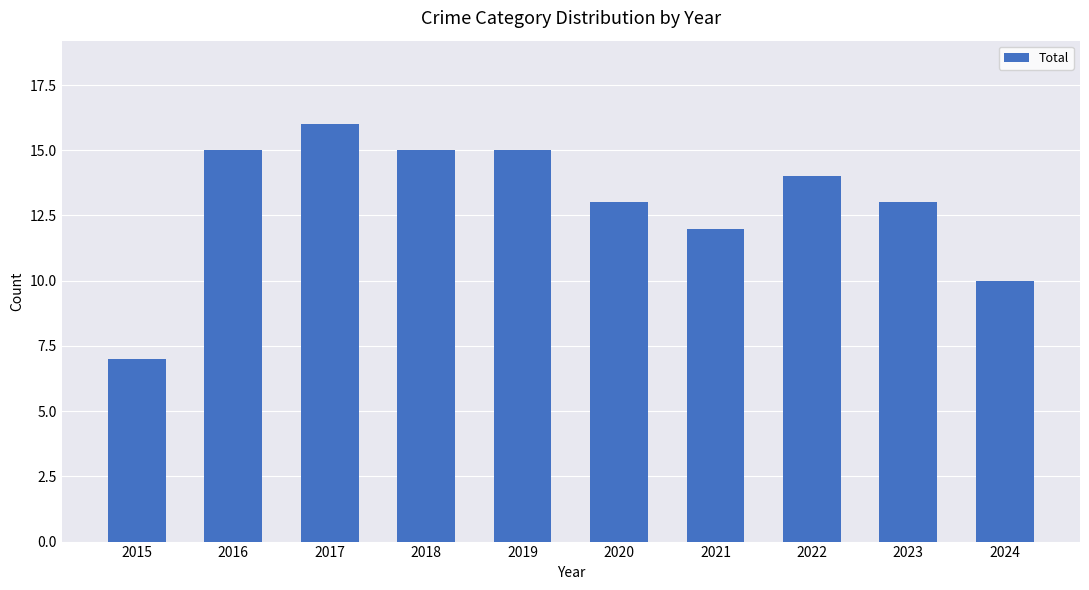

What is the difference between the maximum and second lowest values?

6